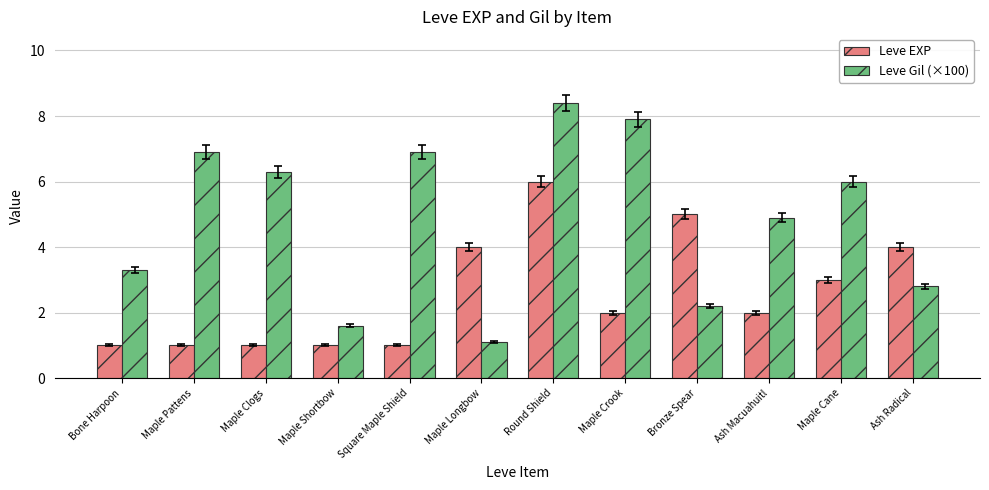

What is the smallest value displayed?

1.0